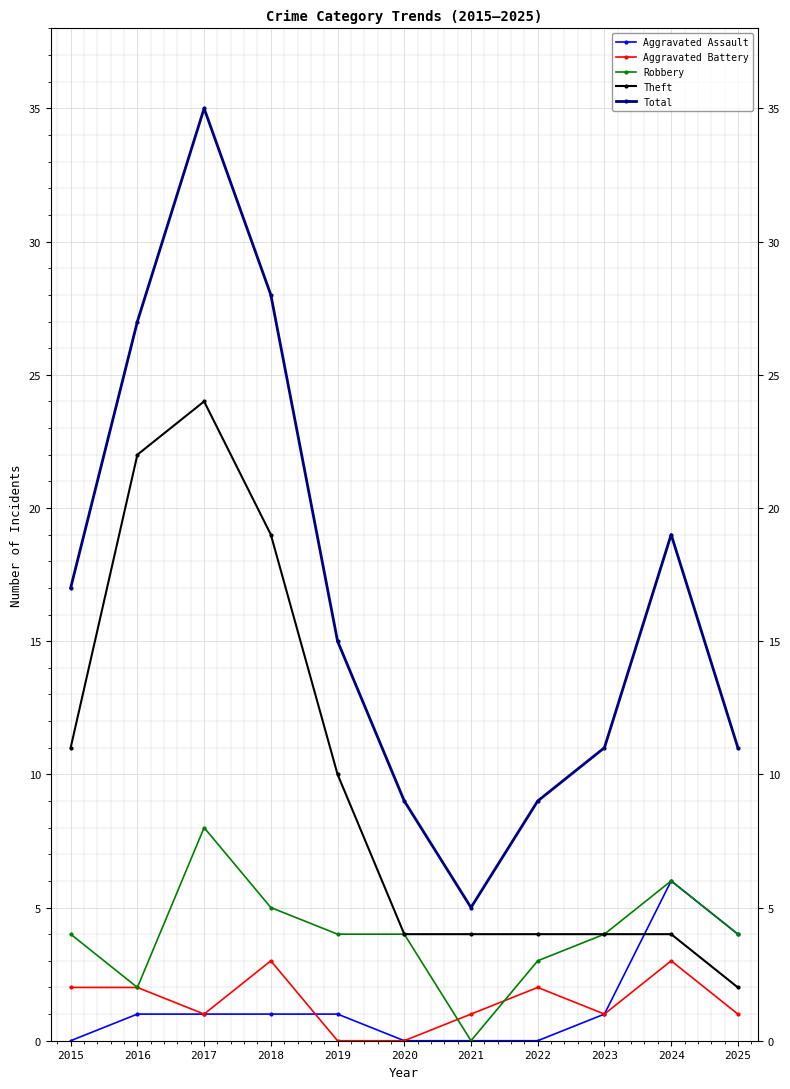

What value does the Aggravated Battery series have at 2016?

2